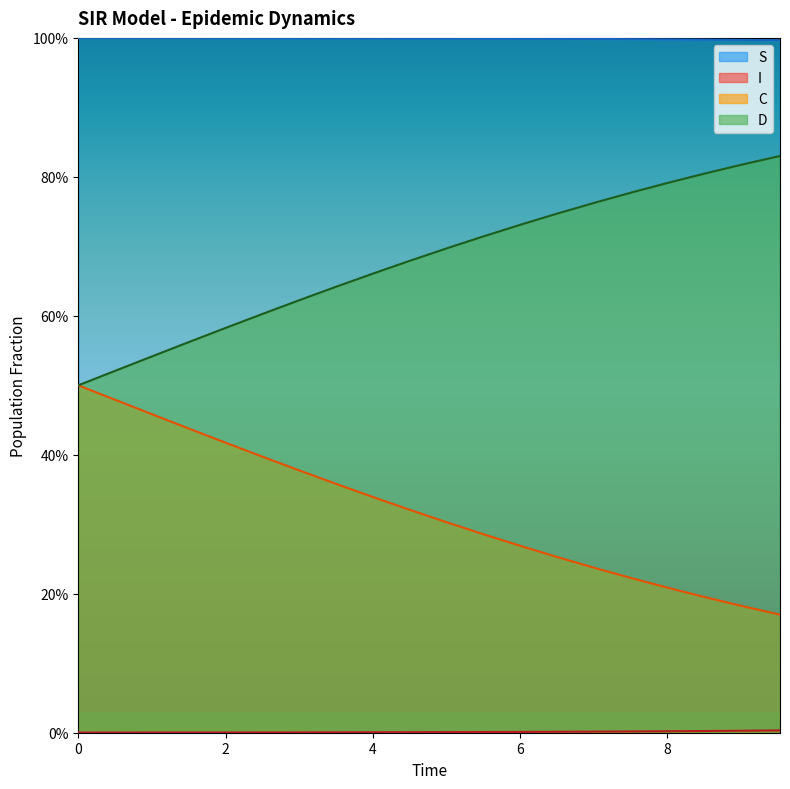

What are all the series names shown in the legend?

S, I, C, D